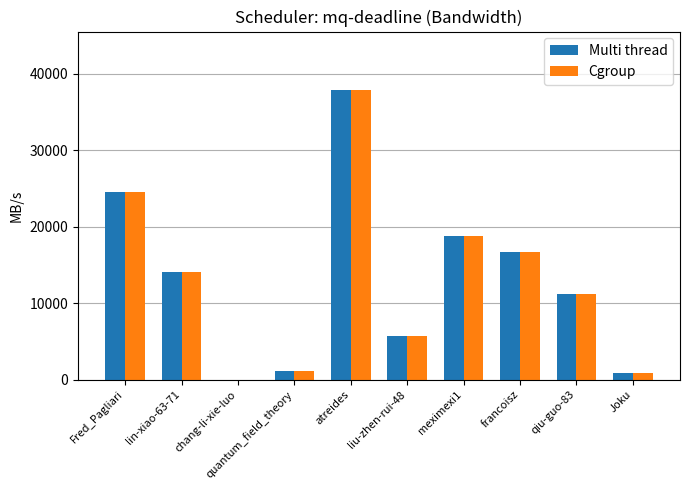

What are all the series names shown in the legend?

Multi thread, Cgroup